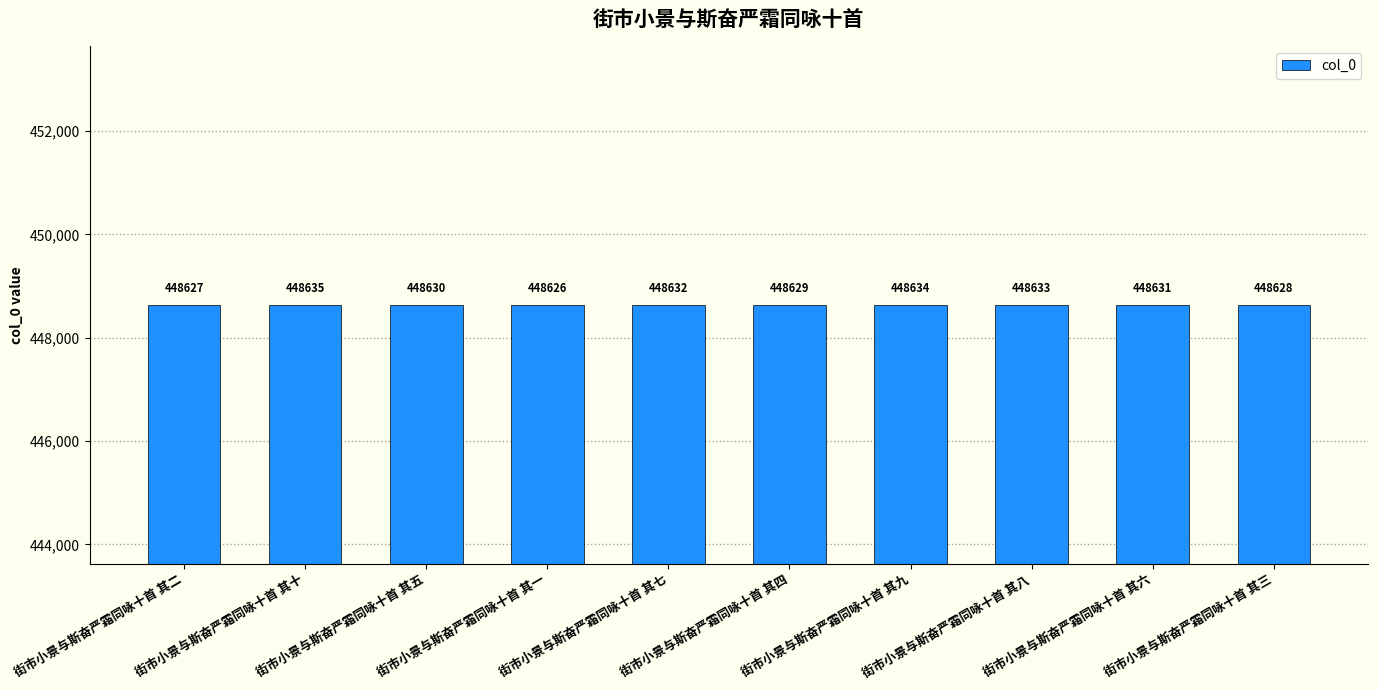

How many bars are there in total?

10